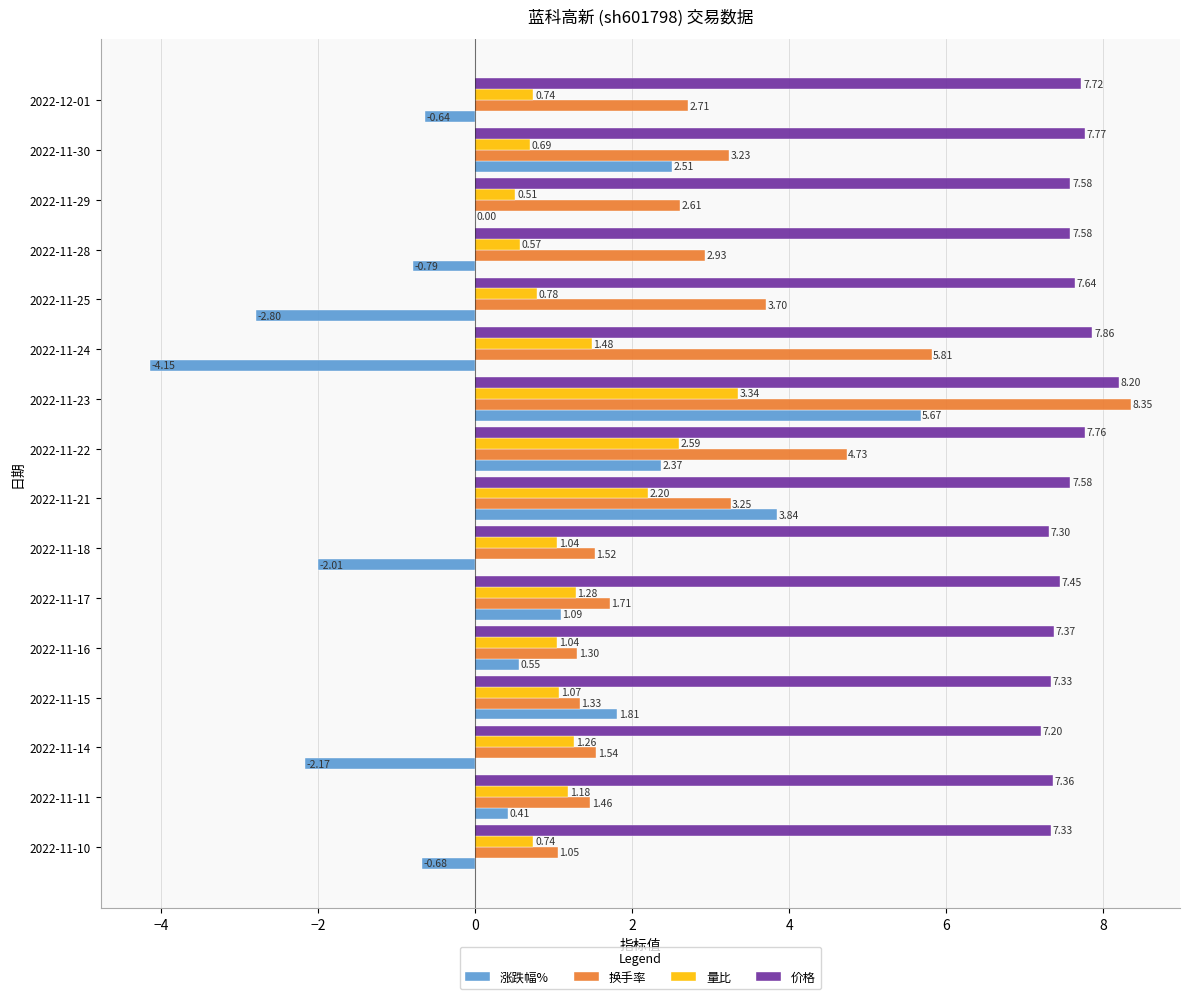

What is the total value across all series at 2022-11-23?

25.6